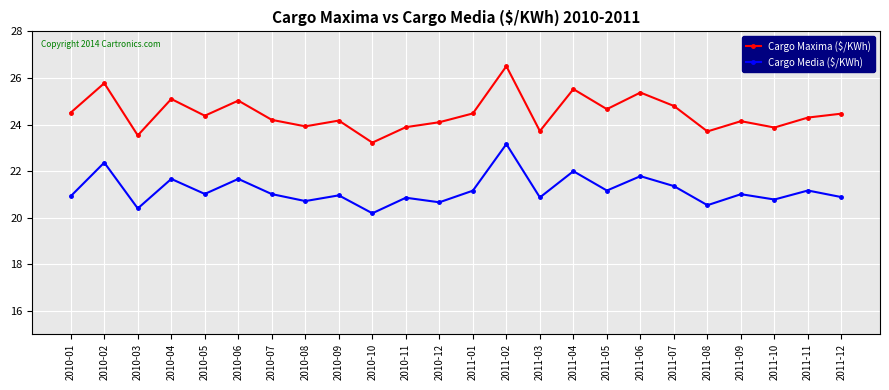

True or false: Cargo Maxima ($/KWh) and Cargo Media ($/KWh) intersect in this chart.

False